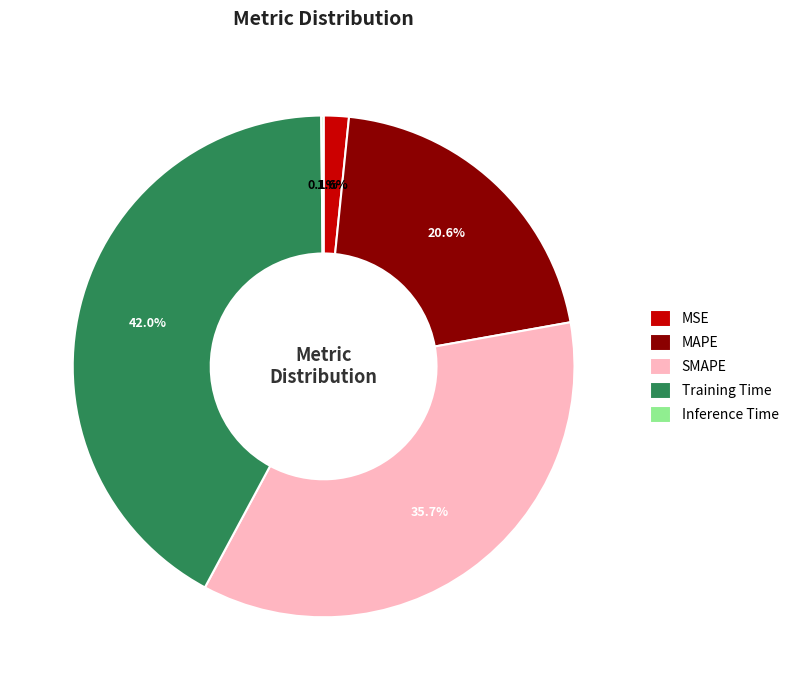

To the nearest percent, what is the combined percentage of SMAPE and Training Time?

78%